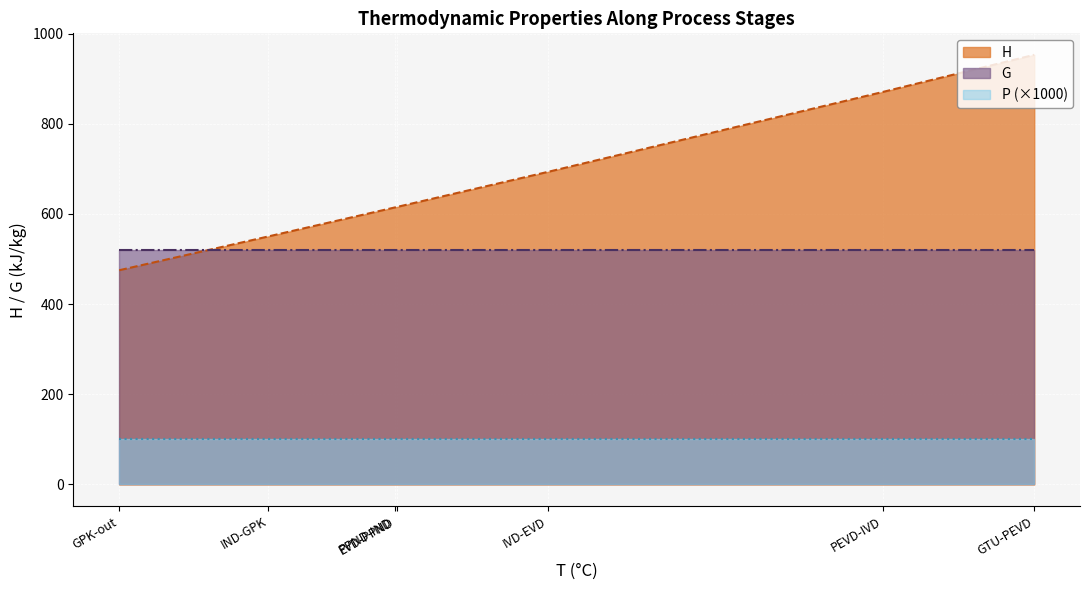

Which series has the largest total across all categories?

H